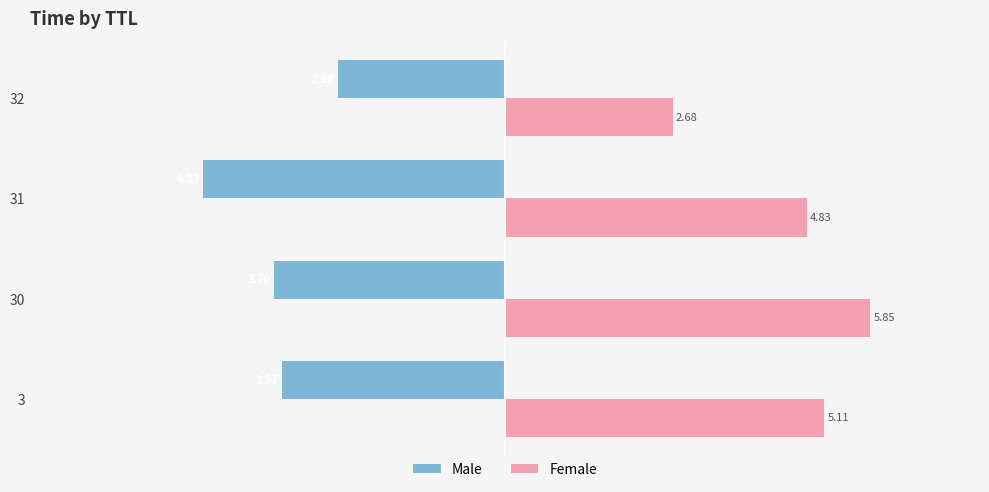

How many Male values are between -3 and -2?

1